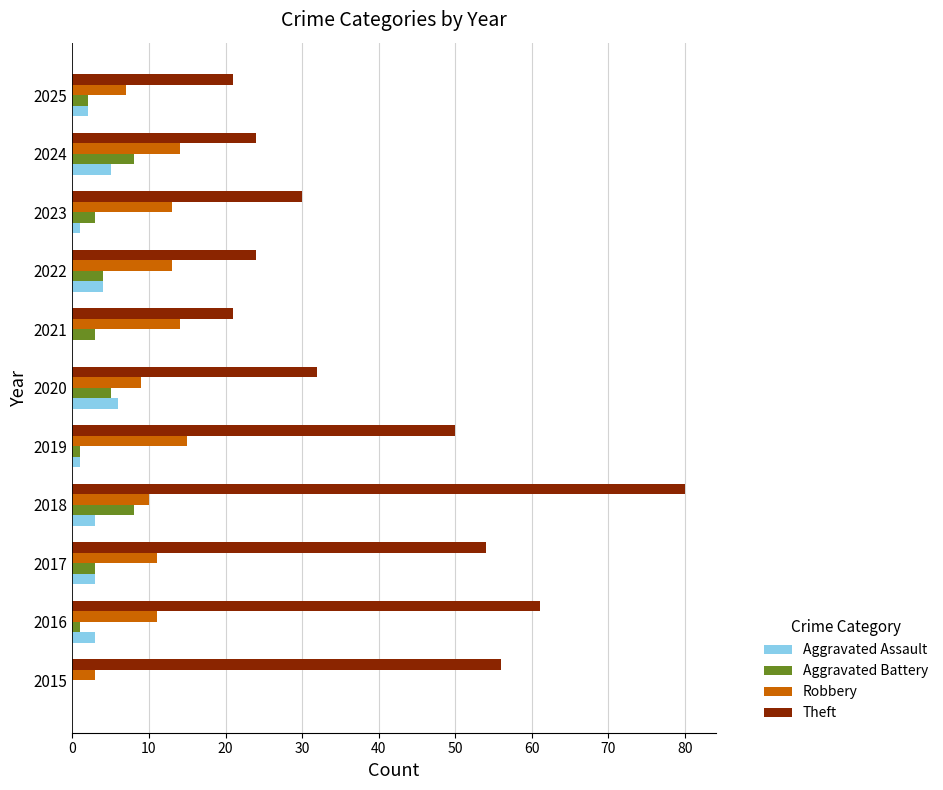

Which series changed the most between 2016 and 2020?

Theft